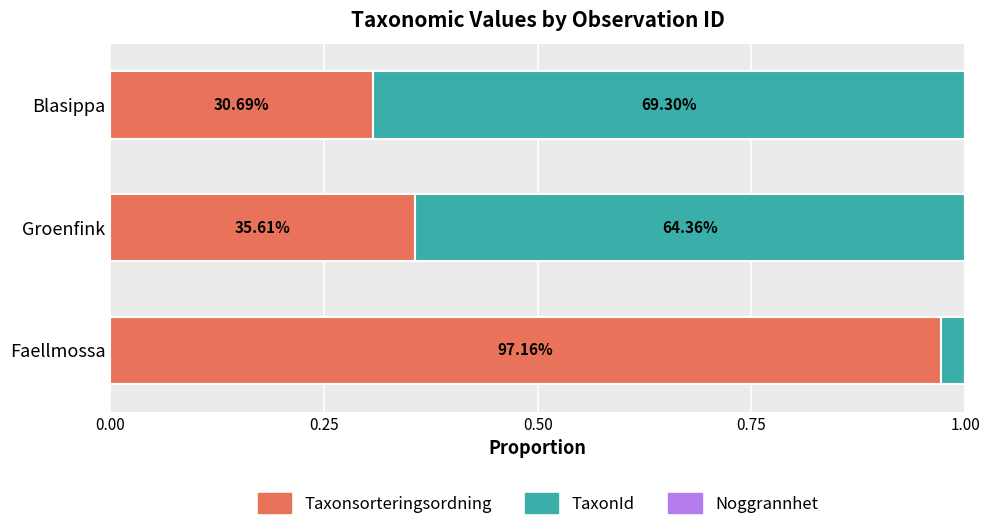

What is the difference between the maximum and minimum values in the Taxonsorteringsordning series?

0.7